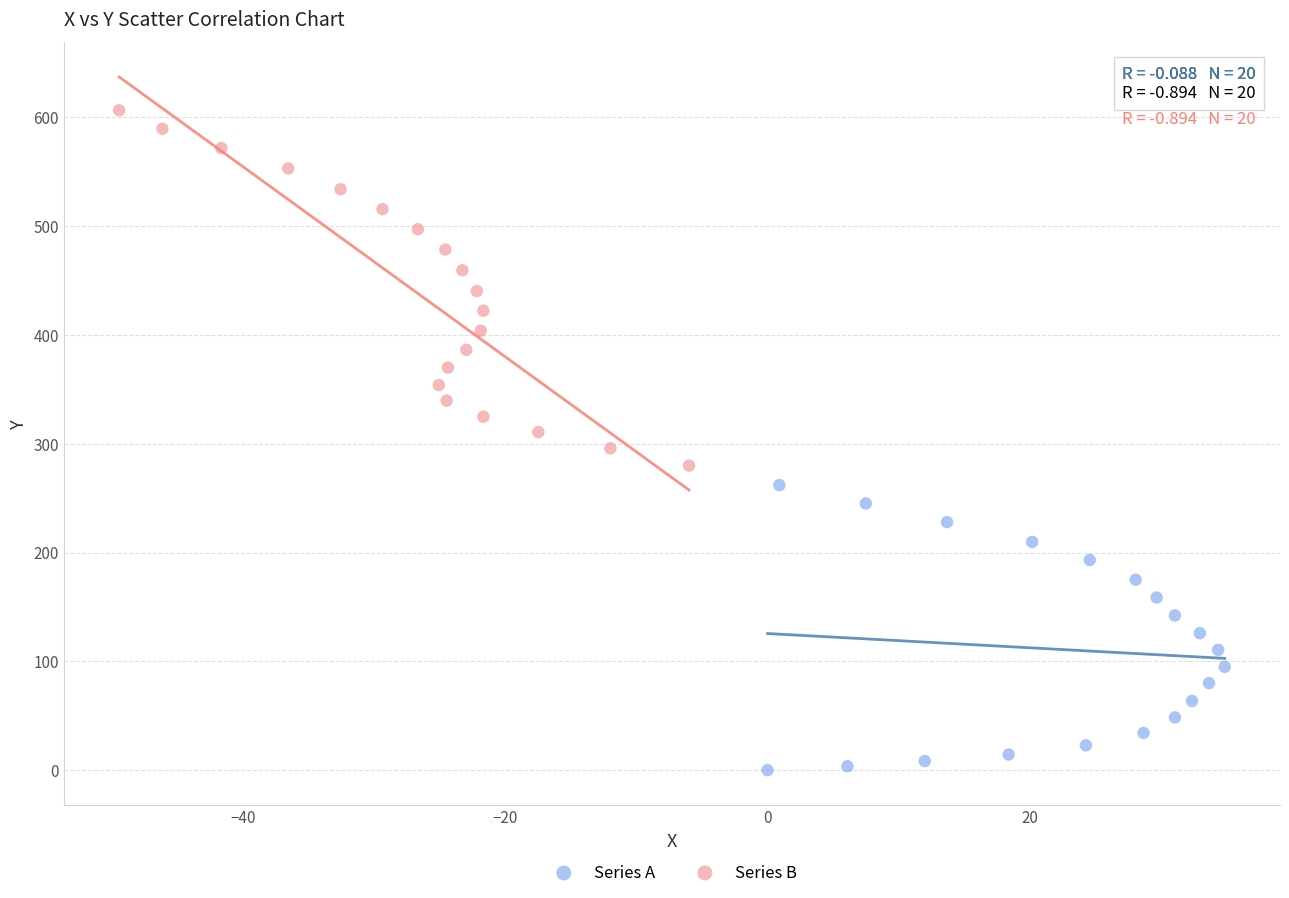

Which series has the largest Y range (max minus min)?

Series B